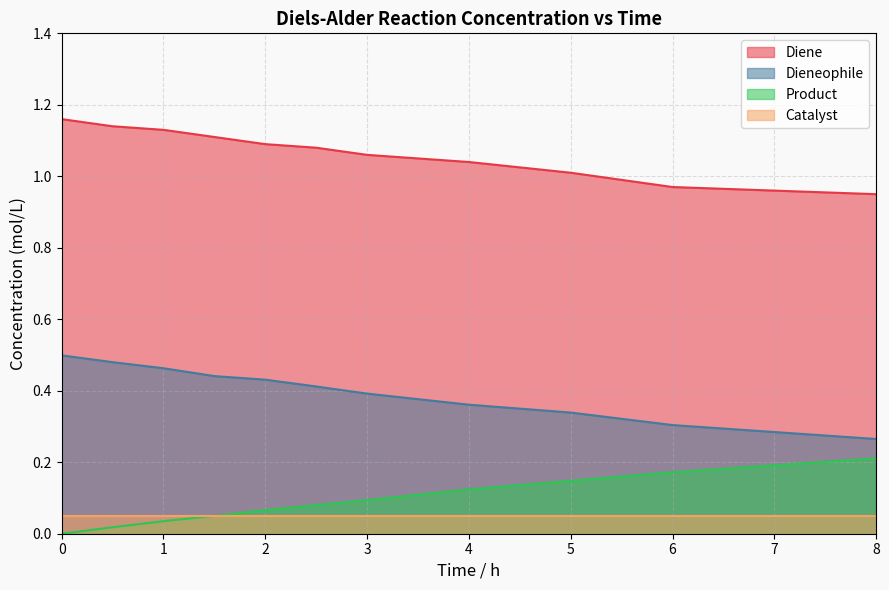

Rank the series by their maximum value, from lowest to highest.

Catalyst, Product, Dieneophile, Diene